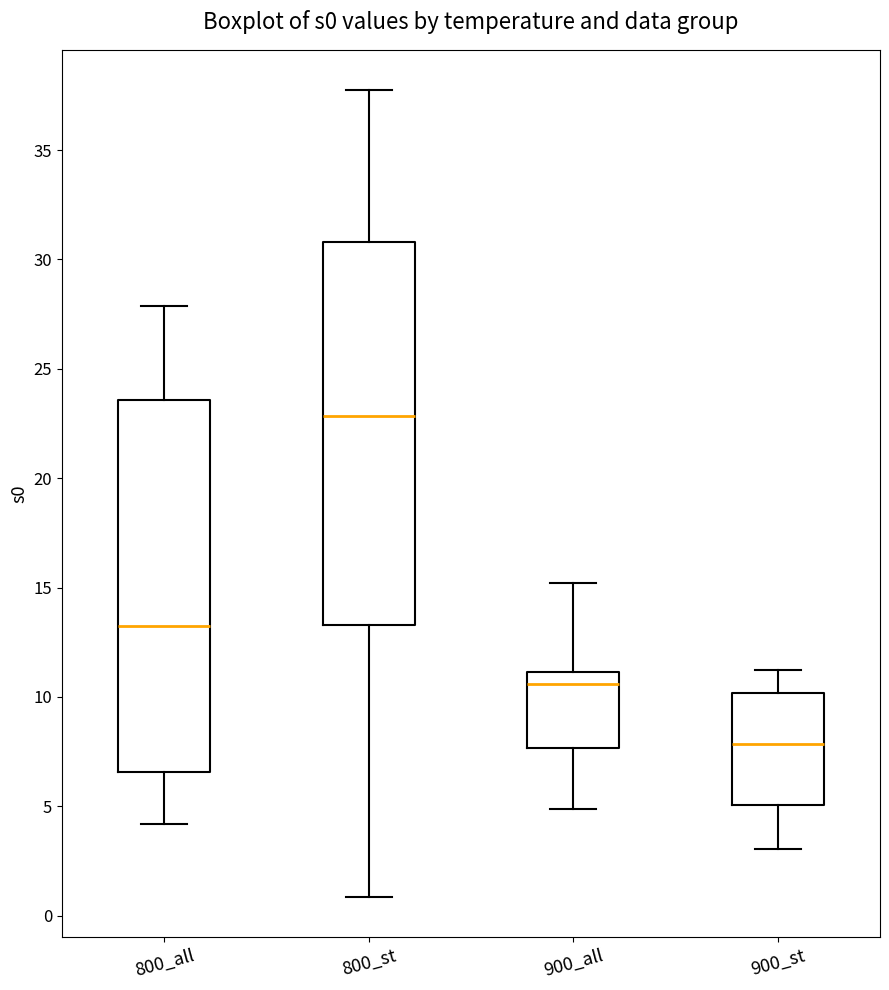

Reading left to right, read every box against the y-axis: the position of its median line, the range the box covers, and the ends of its whiskers. The values are not printed on the chart, so give them approximately, as read against the axis.

800_all: median 13.5, box 6.5 to 23.5, whiskers 4.0 to 28.0
800_st: median 23.0, box 13.5 to 31.0, whiskers 1.0 to 37.5
900_all: median 10.5, box 7.5 to 11.0, whiskers 5.0 to 15.0
900_st: median 8.0, box 5.0 to 10.0, whiskers 3.0 to 11.0